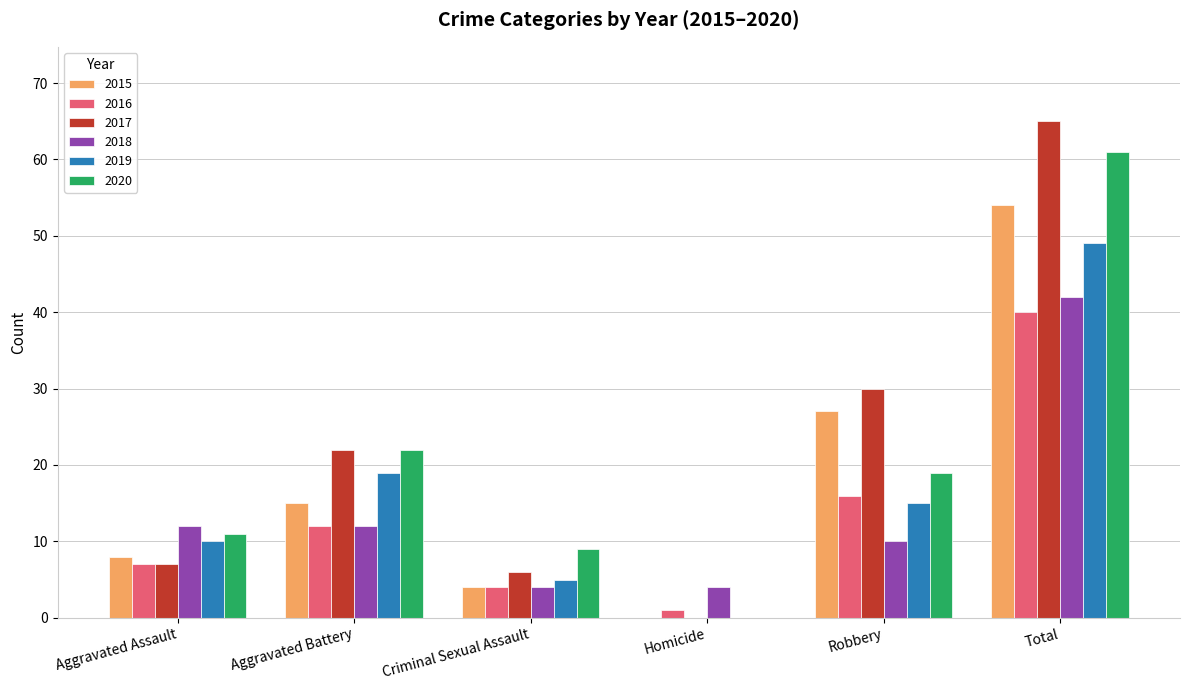

Count the number of data series in this chart.

6